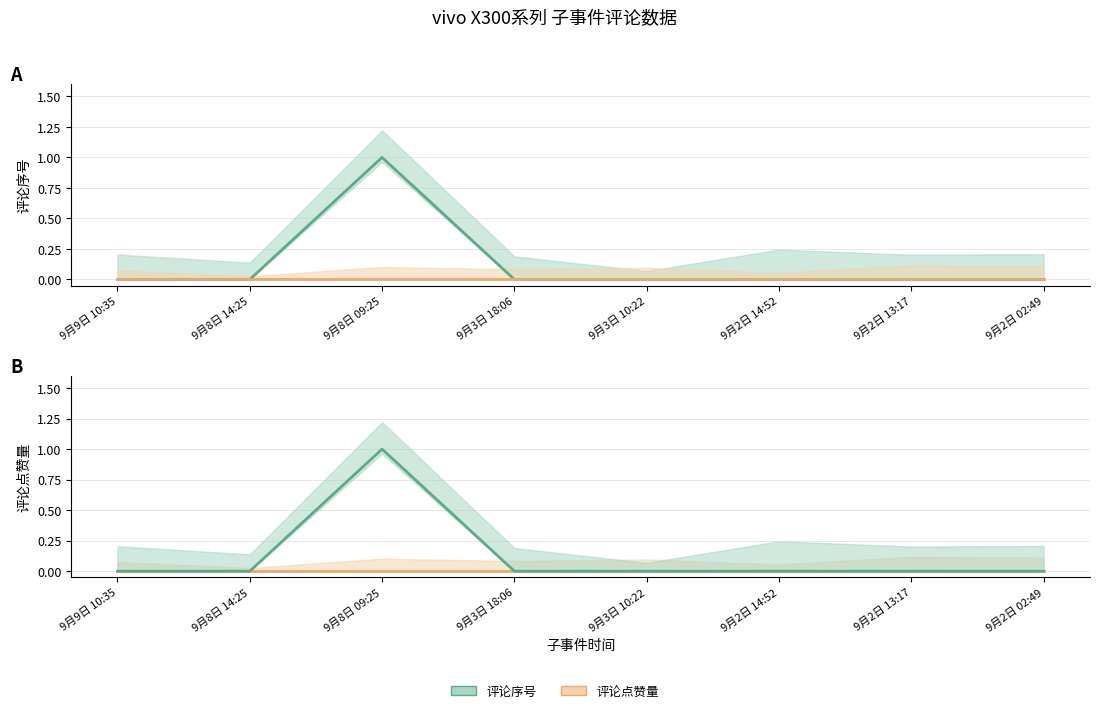

Which series has the widest spread of values?

评论序号